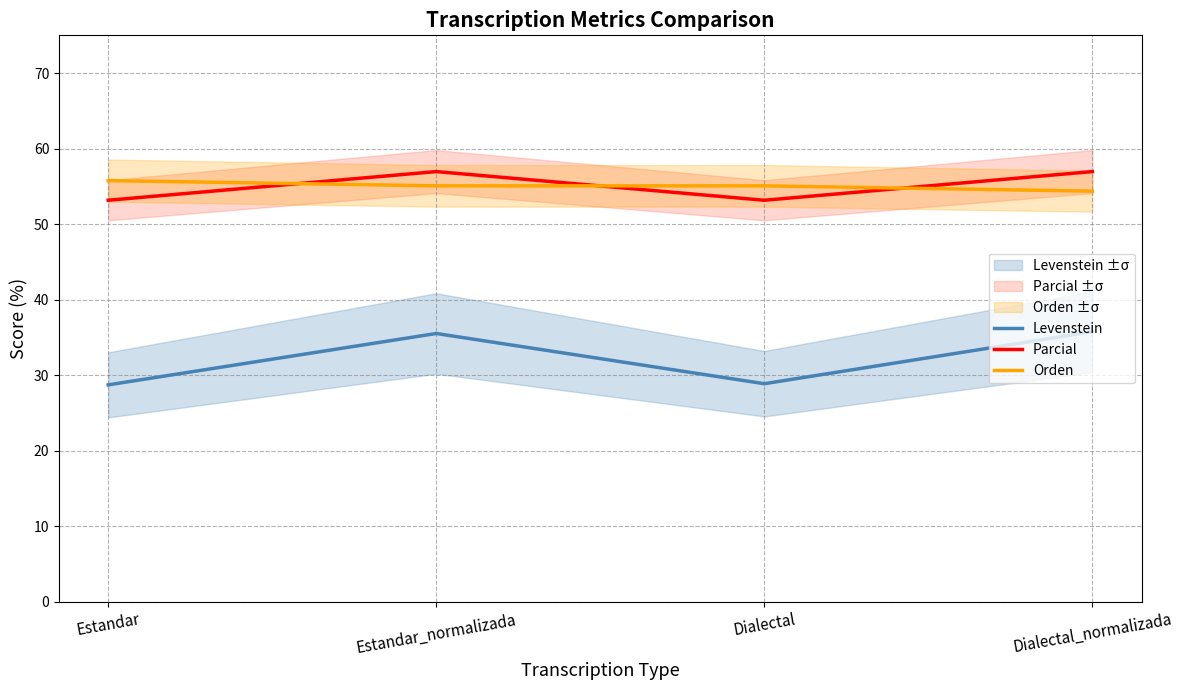

Which series has the largest total across all categories?

Orden